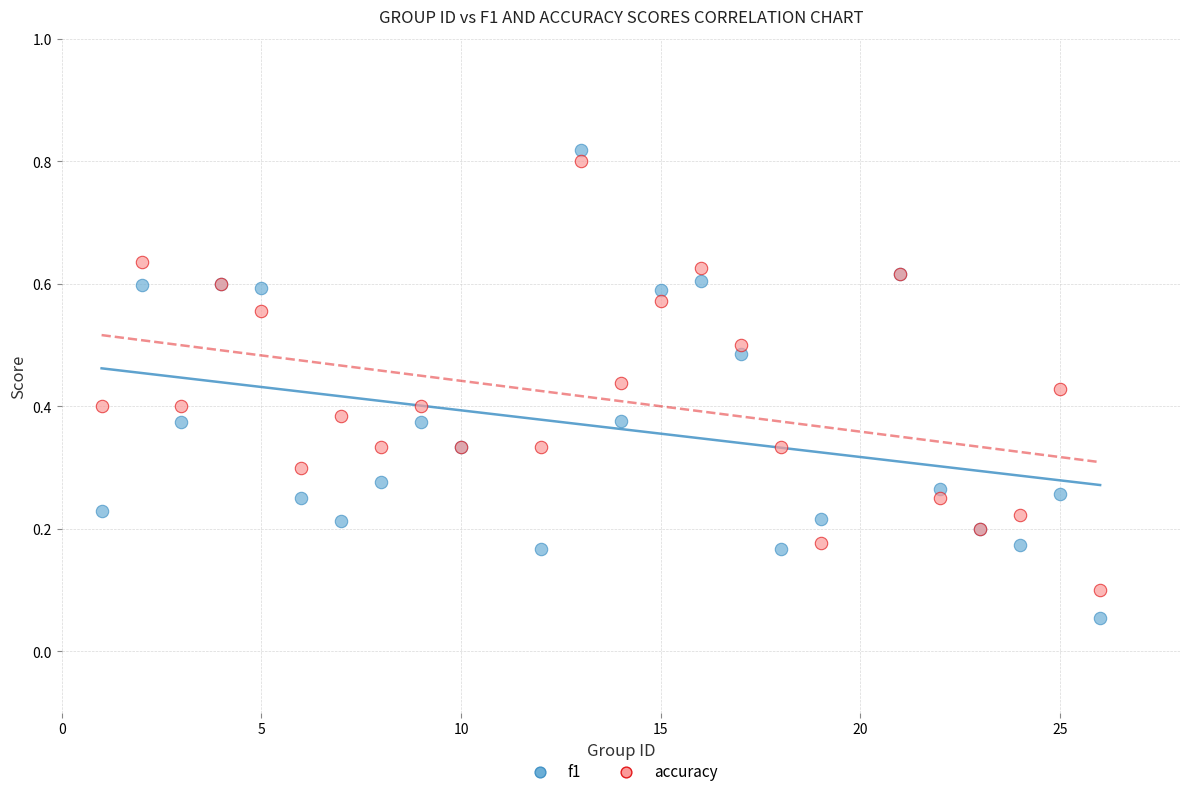

Which series contains the lowest Y value?

f1